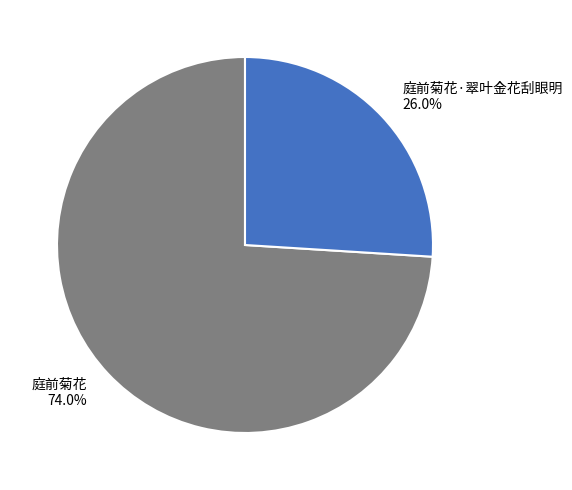

What is the majority slice?

庭前菊花